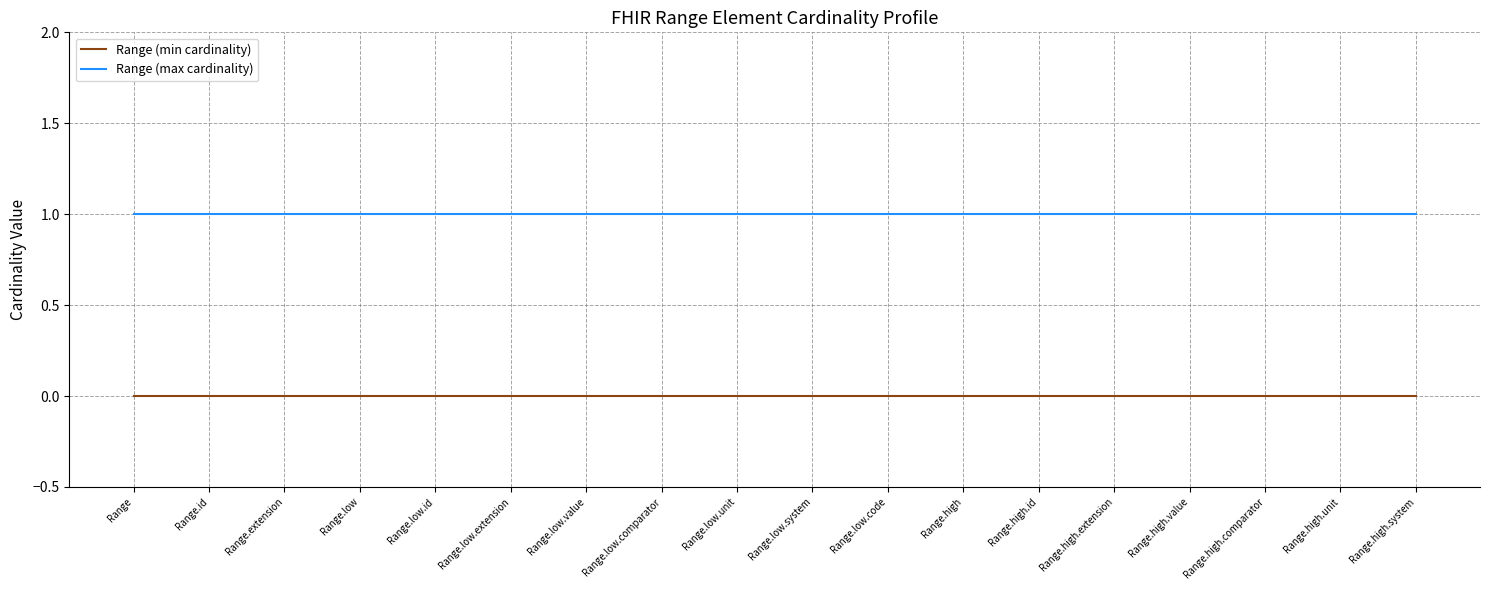

Rank the series at Range.low.comparator from lowest to highest value.

Range (min cardinality), Range (max cardinality)